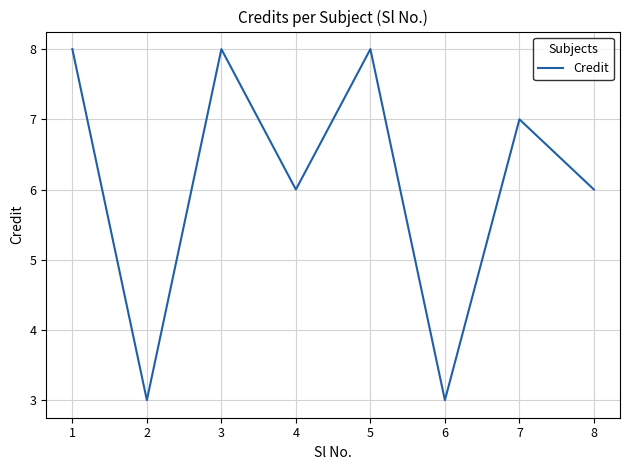

What is the difference between the maximum and minimum values?

5